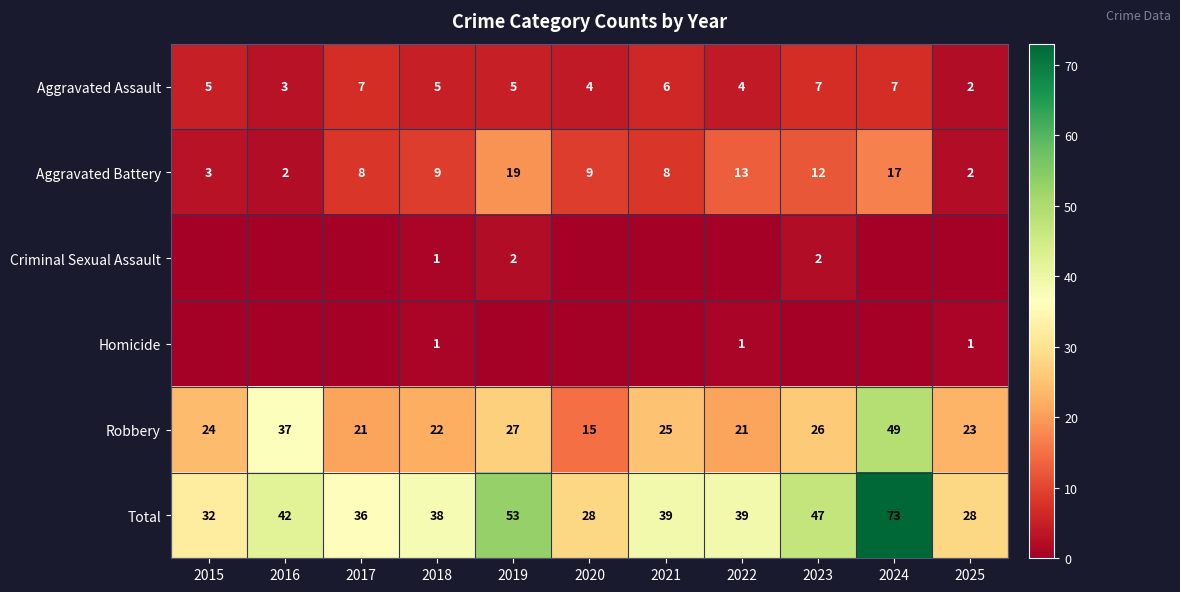

What is the total value across all series at 2016?

84